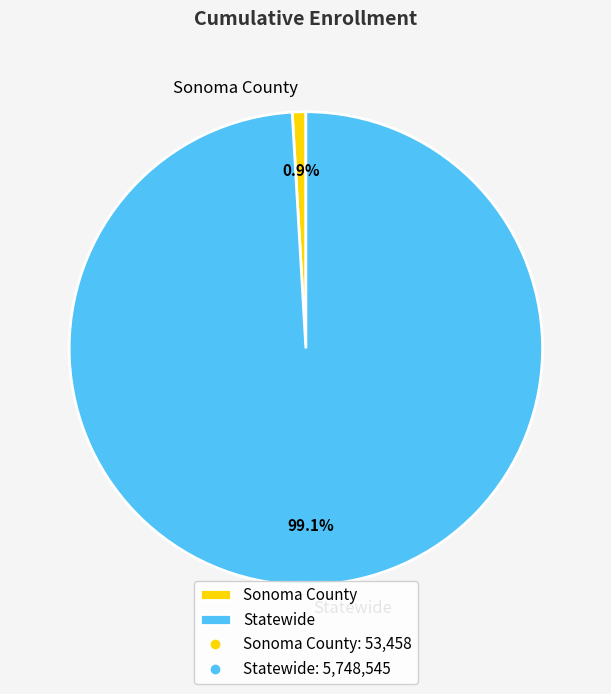

Is the sum of Statewide and Sonoma County greater than half?

Yes